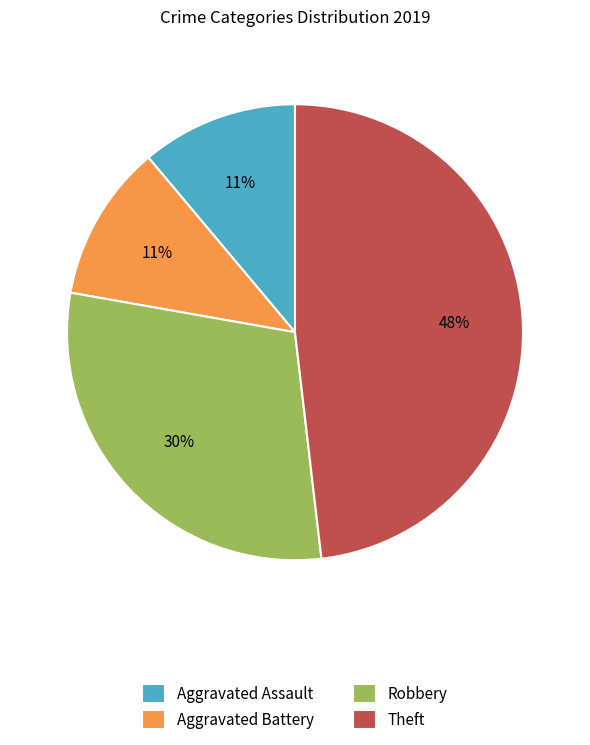

To the nearest percent, what is the combined percentage of Robbery and Aggravated Assault?

41%